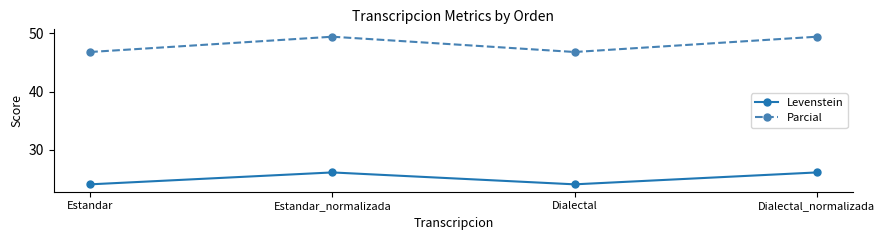

What are all the series names shown in the legend?

Levenstein, Parcial